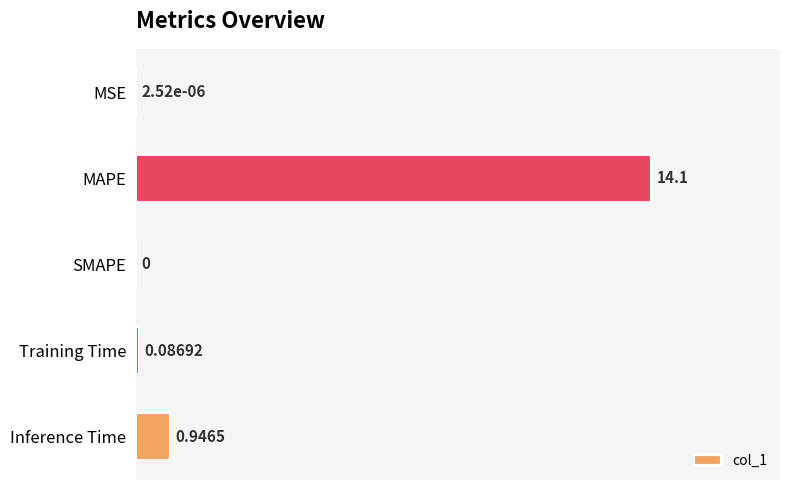

Does the chart contain stacked bars?

No